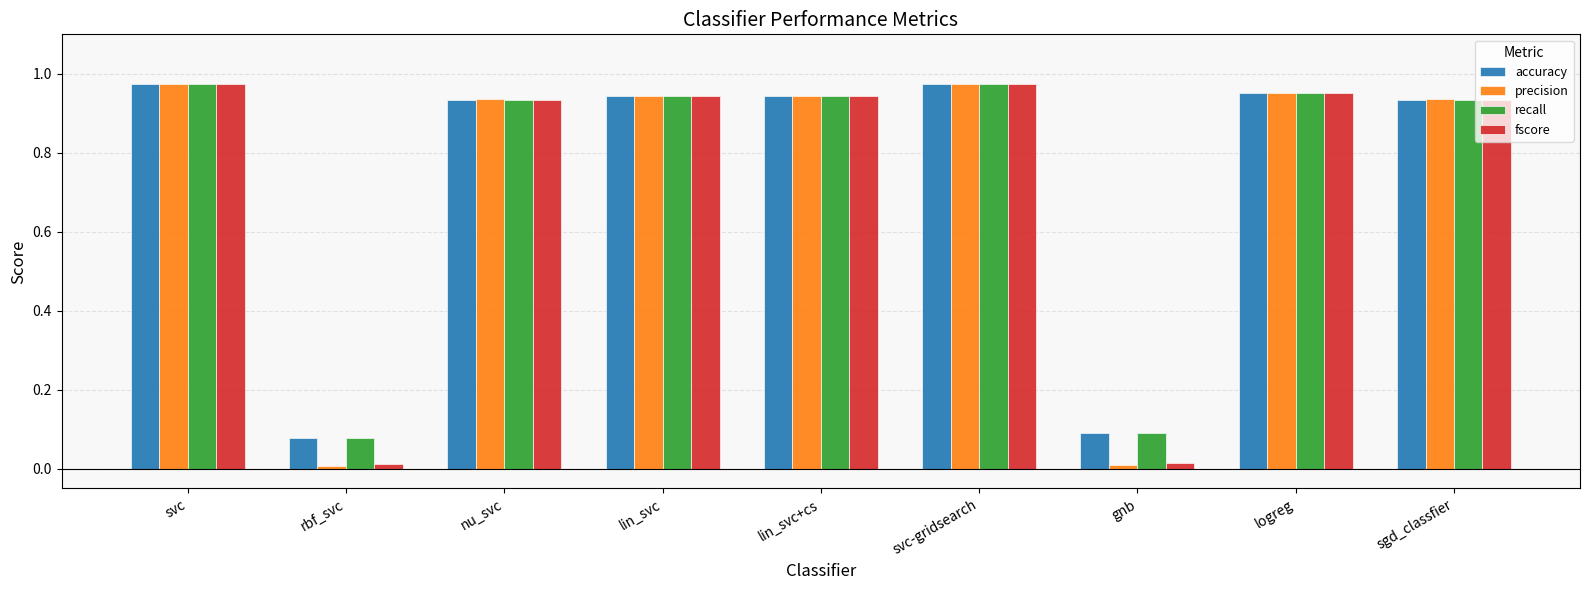

True or false: precision has a value of 1.6 at sgd_classfier.

False